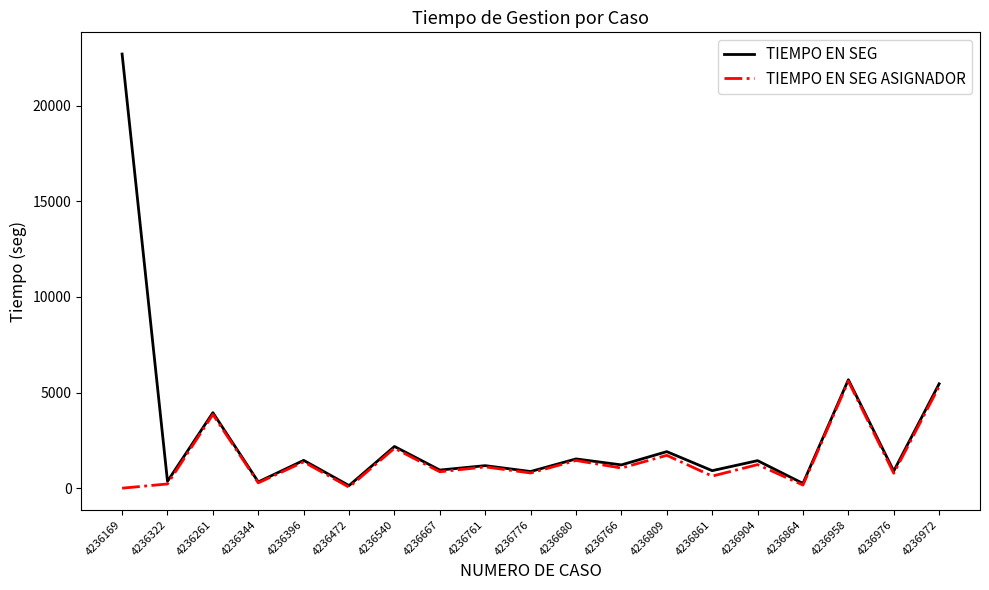

True or false: TIEMPO EN SEG has a value of 848 at 4236540.

False